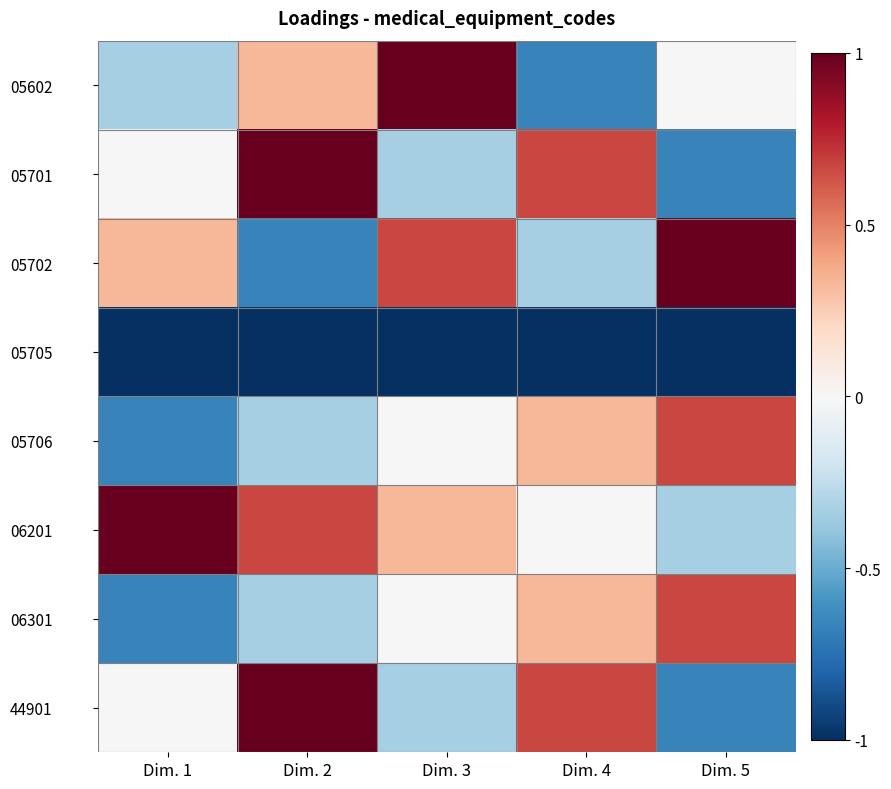

Reading left to right, what are all the values shown in this chart?

05602: Dim. 1=-0.3	Dim. 2=0.3	Dim. 3=1.0	Dim. 4=-0.7	Dim. 5=0.0
05701: Dim. 1=0.0	Dim. 2=1.0	Dim. 3=-0.3	Dim. 4=0.7	Dim. 5=-0.7
05702: Dim. 1=0.3	Dim. 2=-0.7	Dim. 3=0.7	Dim. 4=-0.3	Dim. 5=1.0
05705: Dim. 1=-1.0	Dim. 2=-1.0	Dim. 3=-1.0	Dim. 4=-1.0	Dim. 5=-1.0
05706: Dim. 1=-0.7	Dim. 2=-0.3	Dim. 3=0.0	Dim. 4=0.3	Dim. 5=0.7
06201: Dim. 1=1.0	Dim. 2=0.7	Dim. 3=0.3	Dim. 4=0.0	Dim. 5=-0.3
06301: Dim. 1=-0.7	Dim. 2=-0.3	Dim. 3=0.0	Dim. 4=0.3	Dim. 5=0.7
44901: Dim. 1=0.0	Dim. 2=1.0	Dim. 3=-0.3	Dim. 4=0.7	Dim. 5=-0.7